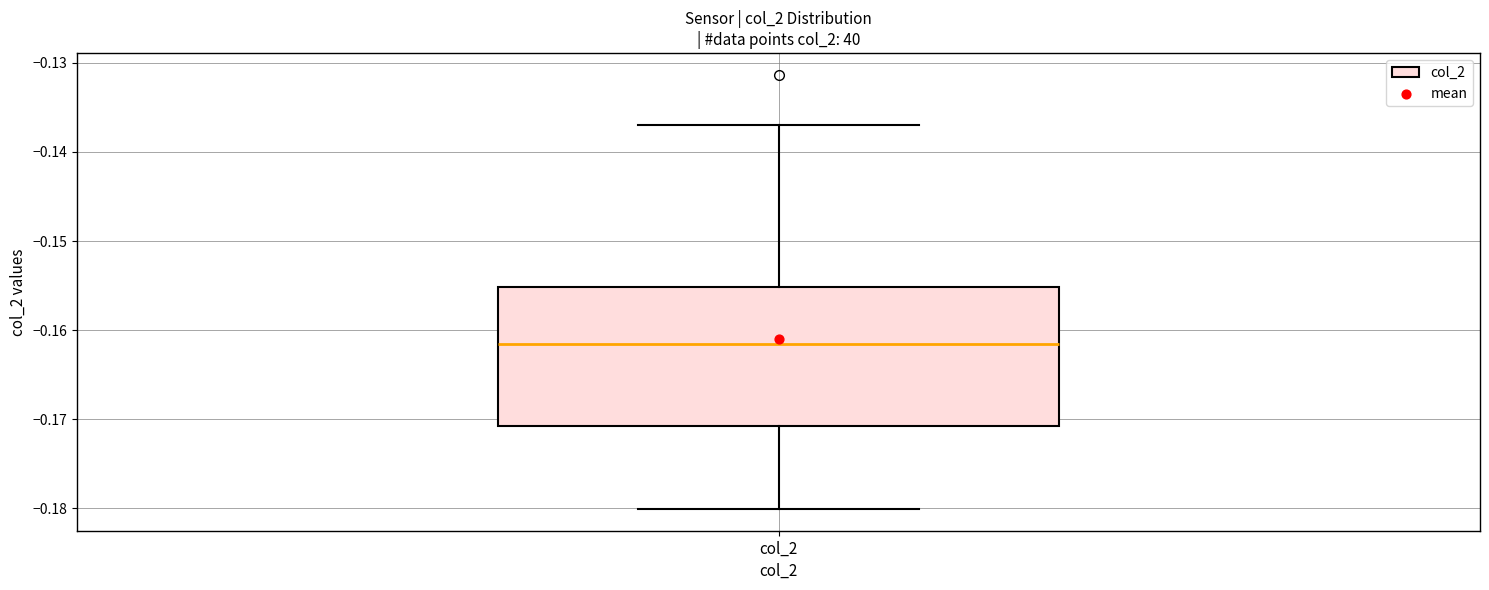

Where does the upper whisker of the box for col_2 end on the y-axis? The values are not printed on the chart, so give them approximately, as read against the axis.

-0.137